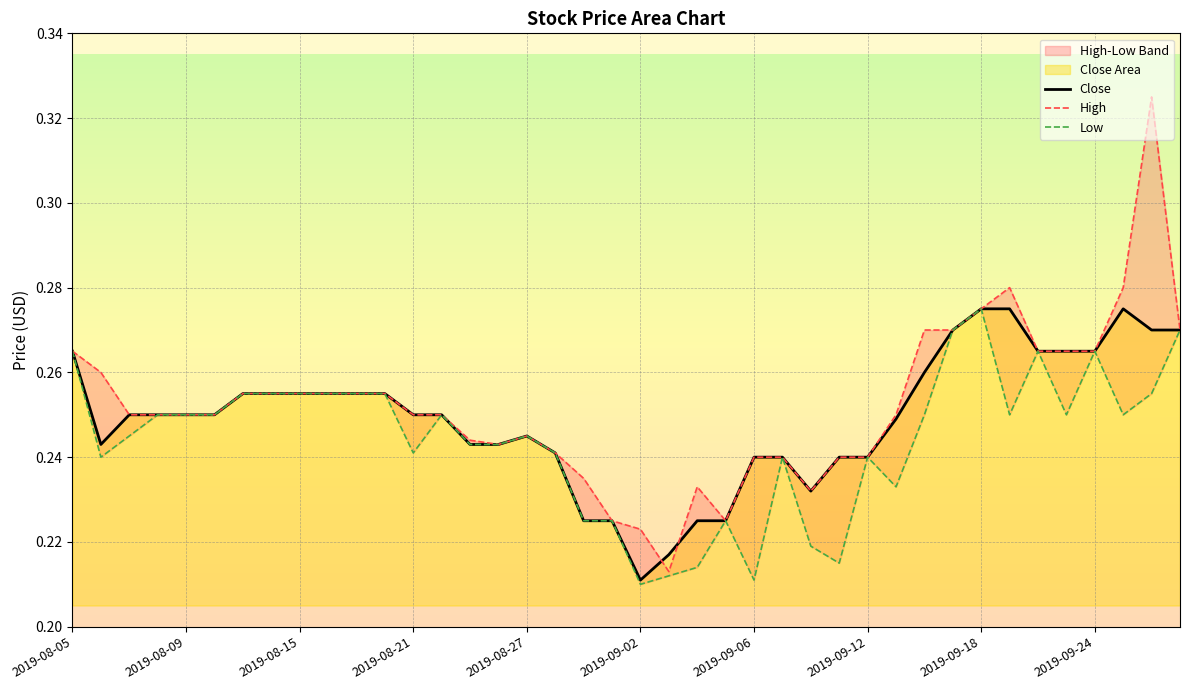

Where is Close nearest to the value 0?

2019-09-02